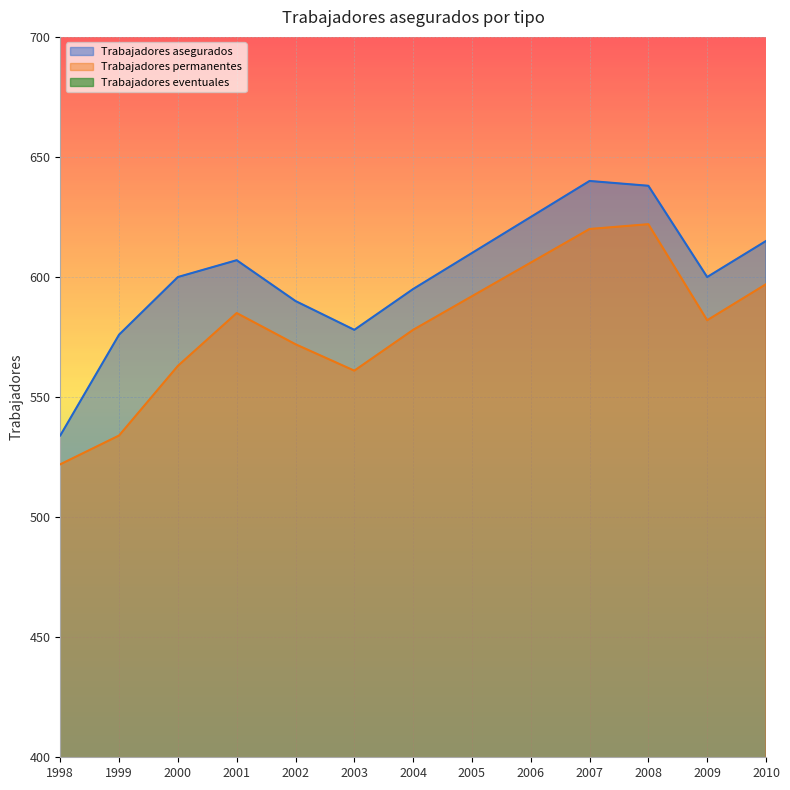

At how many categories does at least one series exceed 169?

13